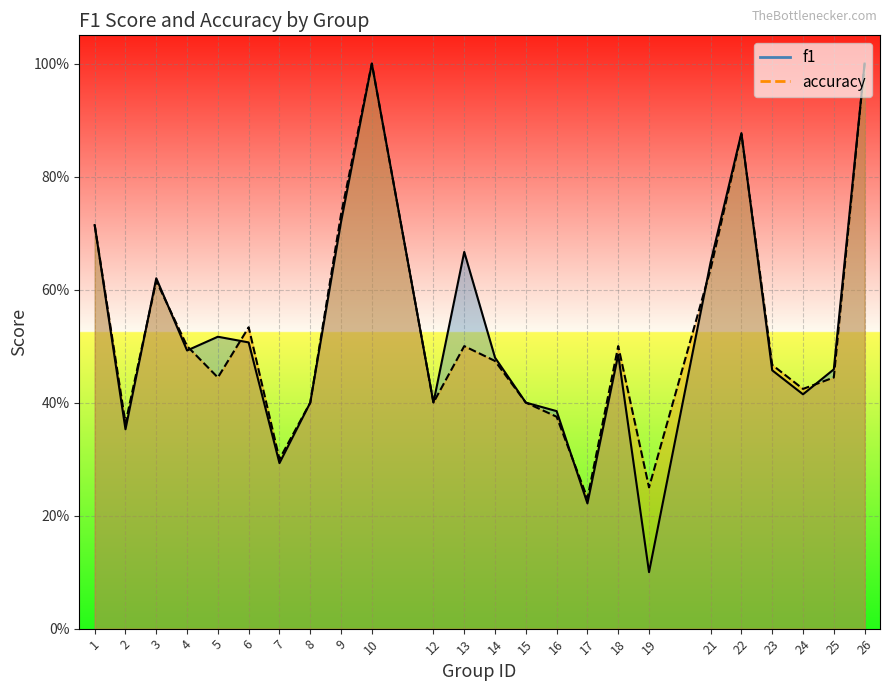

Which has a higher value, 23 or 24?

23